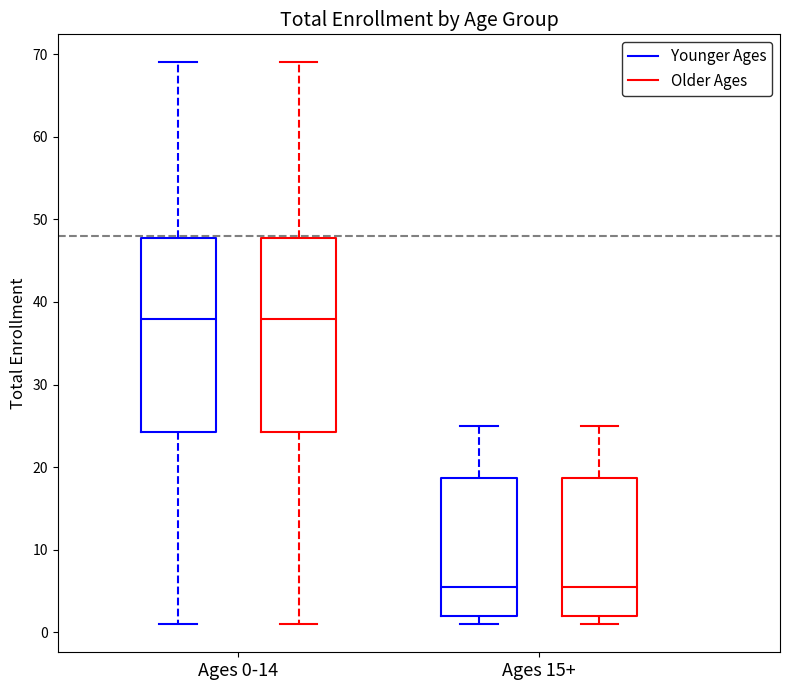

Reading left to right, read every box against the y-axis: the position of its median line, the range the box covers, and the ends of its whiskers. The values are not printed on the chart, so give them approximately, as read against the axis.

Ages 0-14 (Younger Ages): median 38, box 24 to 48, whiskers 1 to 69
Ages 0-14 (Older Ages): median 38, box 24 to 48, whiskers 1 to 69
Ages 15+ (Younger Ages): median 6, box 2 to 19, whiskers 1 to 25
Ages 15+ (Older Ages): median 6, box 2 to 19, whiskers 1 to 25